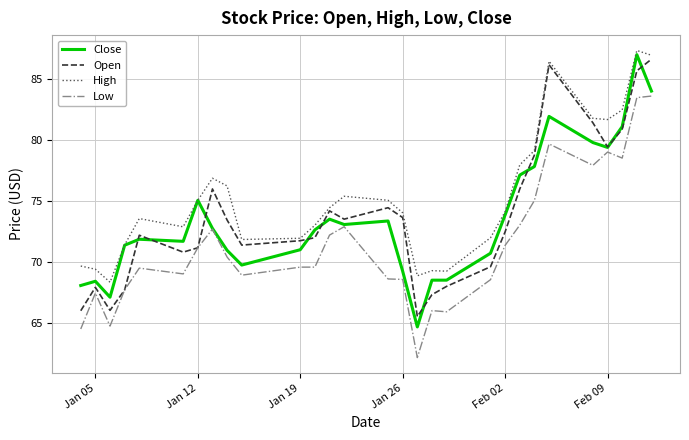

Is this an area chart (filled region under the line)?

No